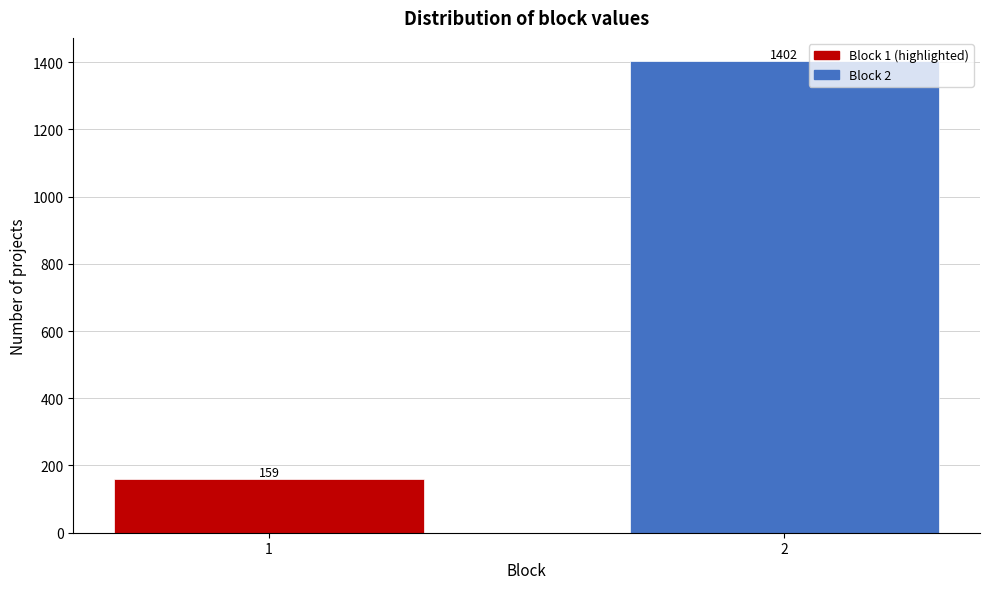

Reading left to right, what are all the values shown in this chart?

1=159	2=1402